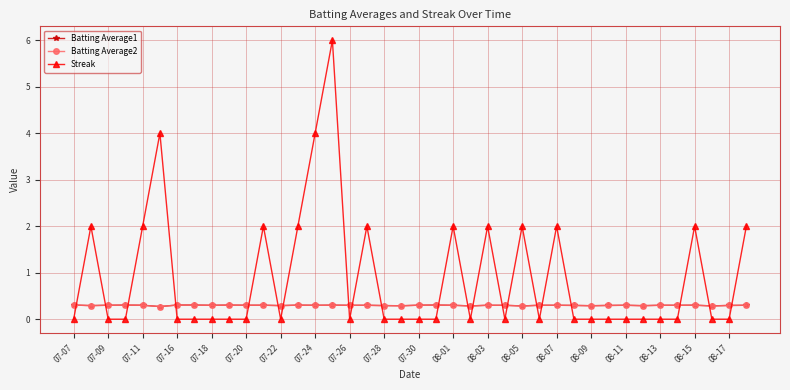

True or false: Batting Average1 has more than 2 points higher than both neighbors.

True